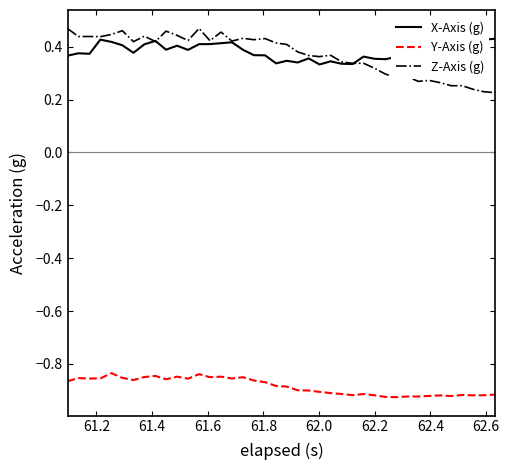

Which series has the largest range (max minus min)?

Z-Axis (g)